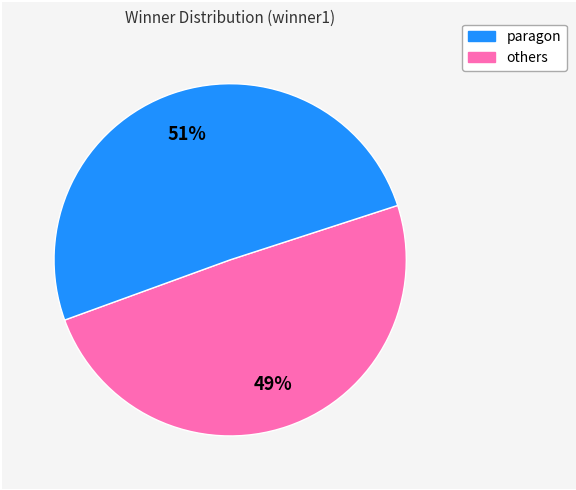

Does any single category account for the majority?

Yes